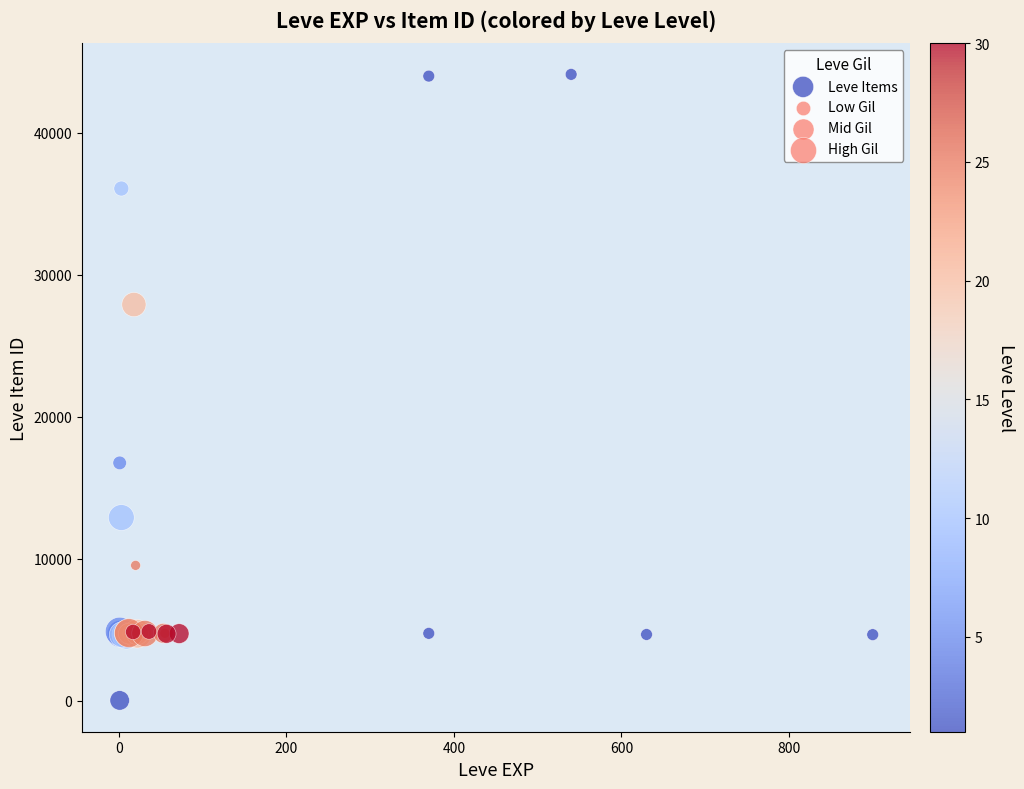

What Y value in the scatter plot is closest to 22050?

16734